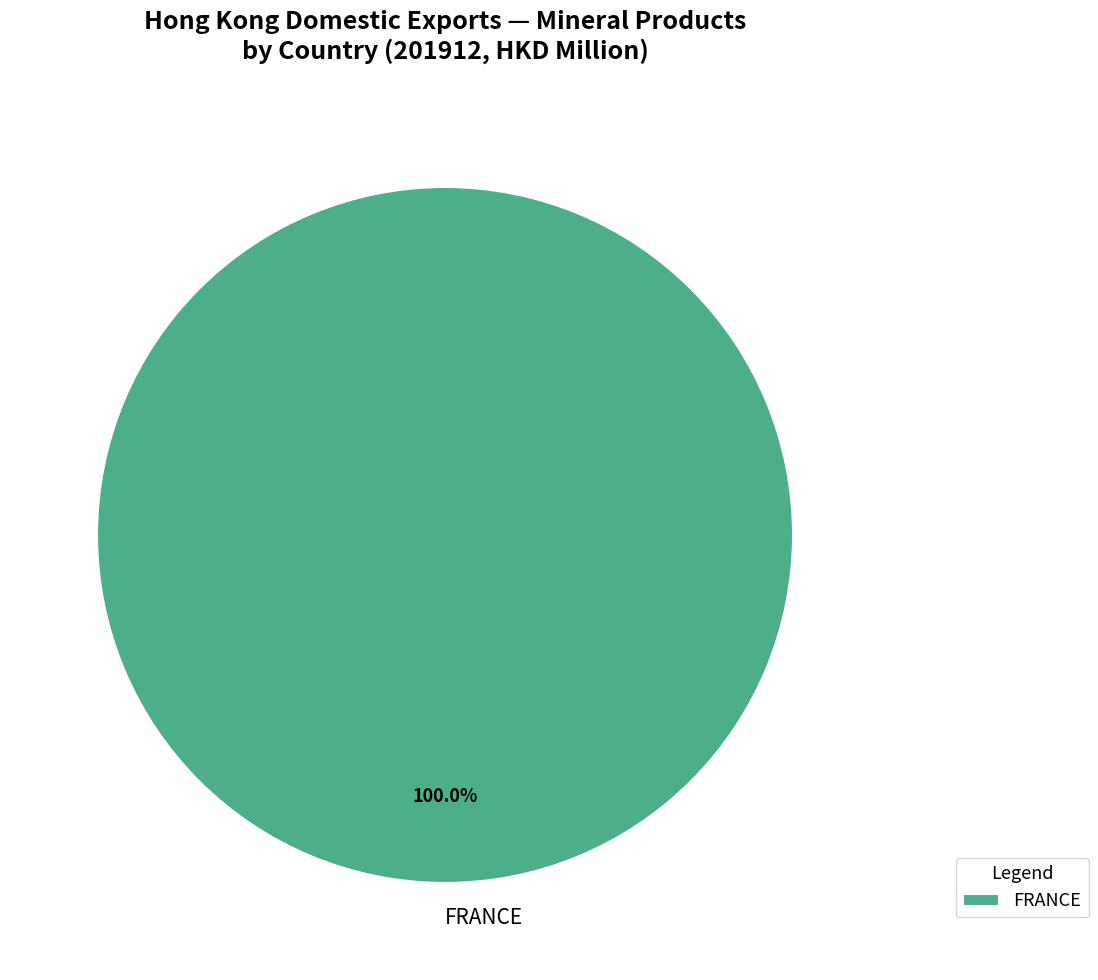

Rank the categories by value from highest to lowest.

FRANCE